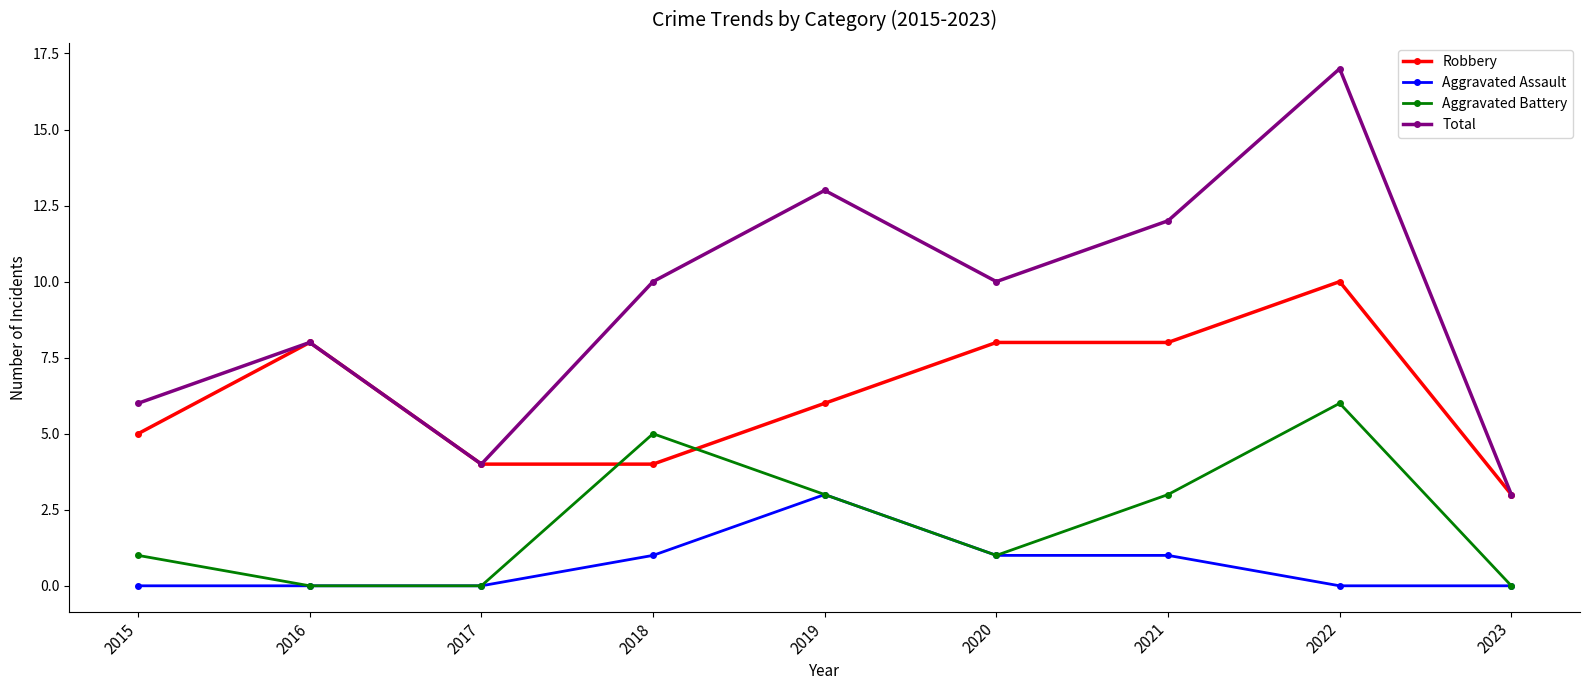

How many Robbery values are between 4 and 8?

7